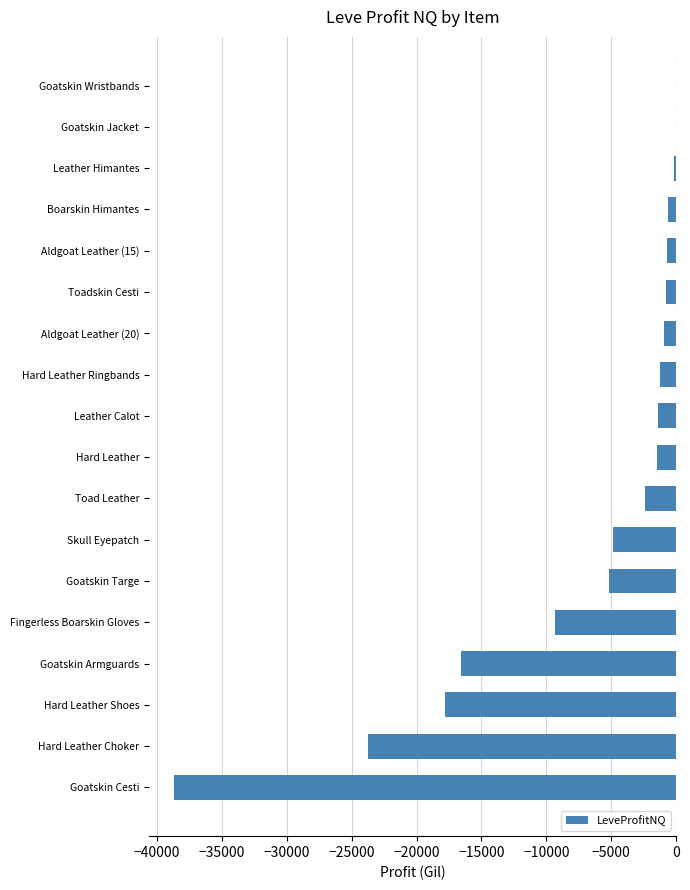

Where is the data nearest to the value -19346?

Hard Leather Shoes